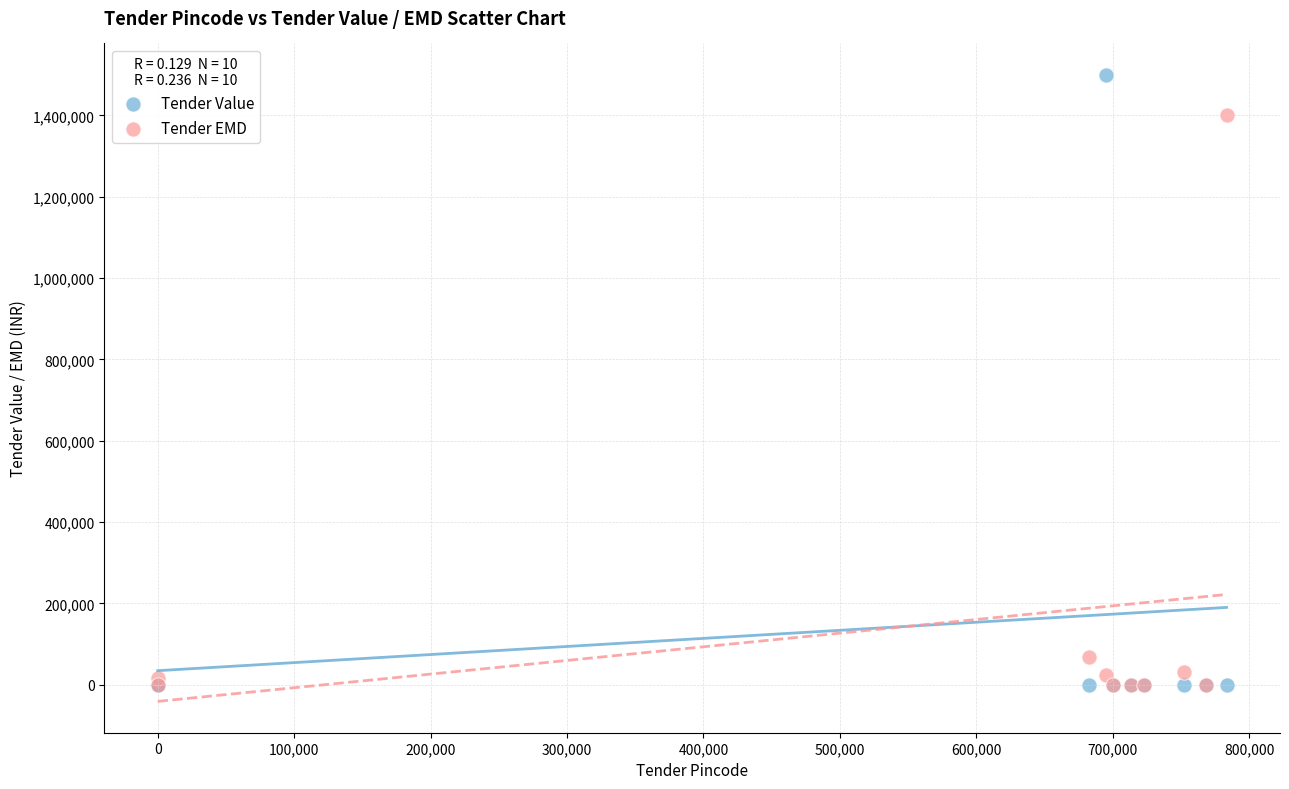

In the Tender EMD series, what Y value is closest to 700000?

69000